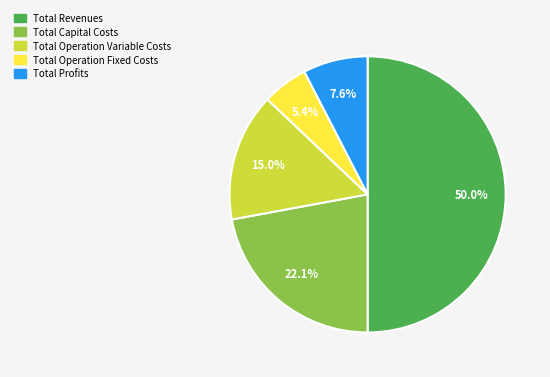

Count the number of slices in the pie.

5